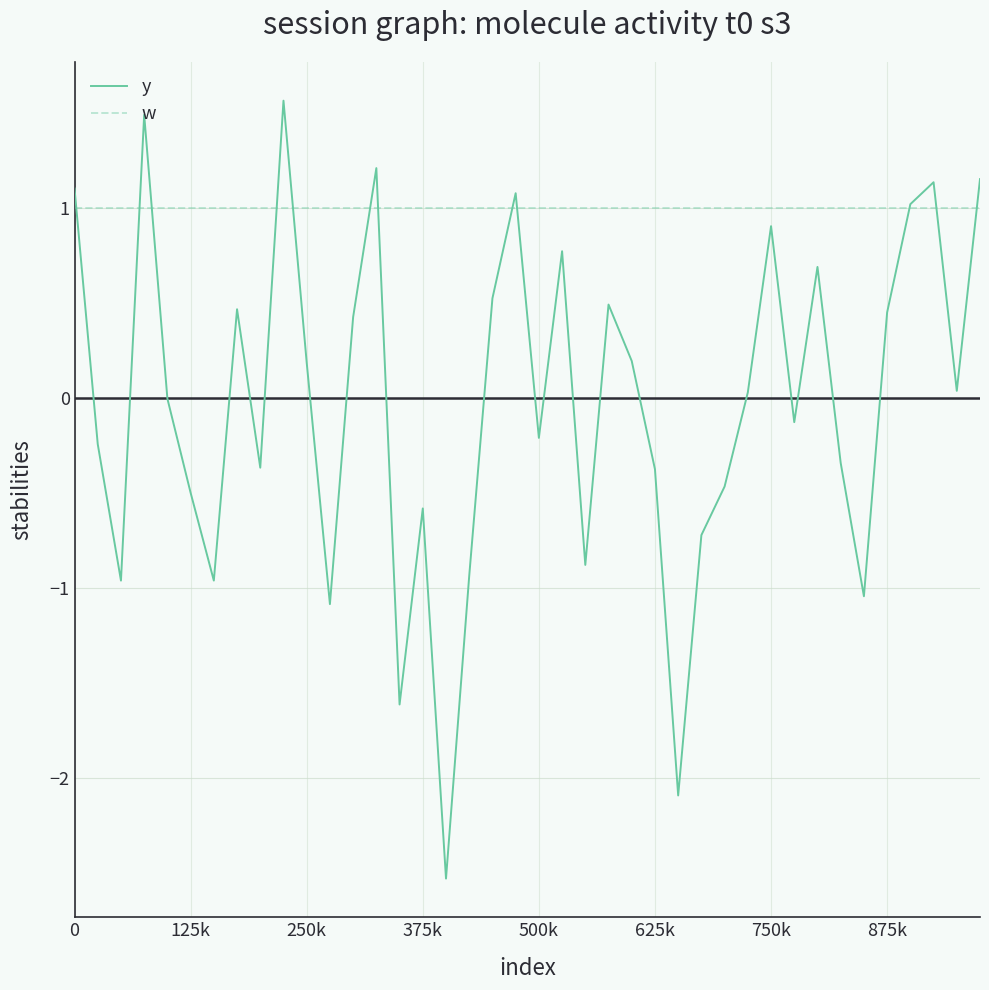

Rank the series by their maximum value, from lowest to highest.

w, y